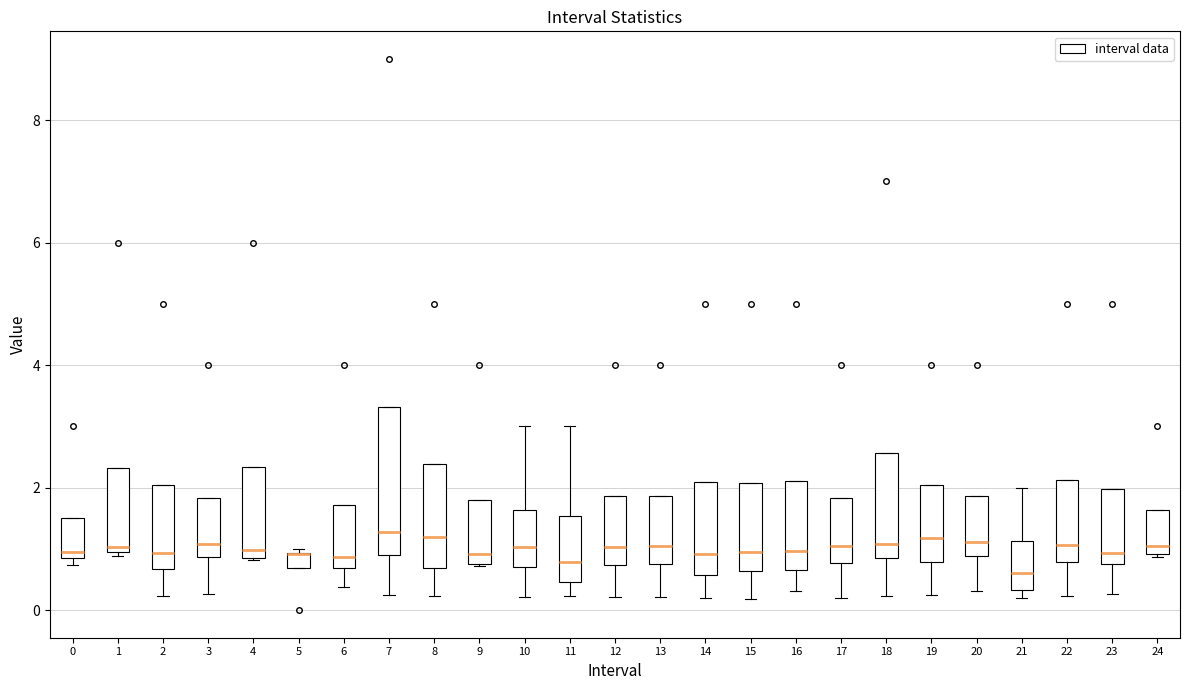

Where is the lower edge of the box at x = 4 on the y-axis? The values are not printed on the chart, so give them approximately, as read against the axis.

0.8